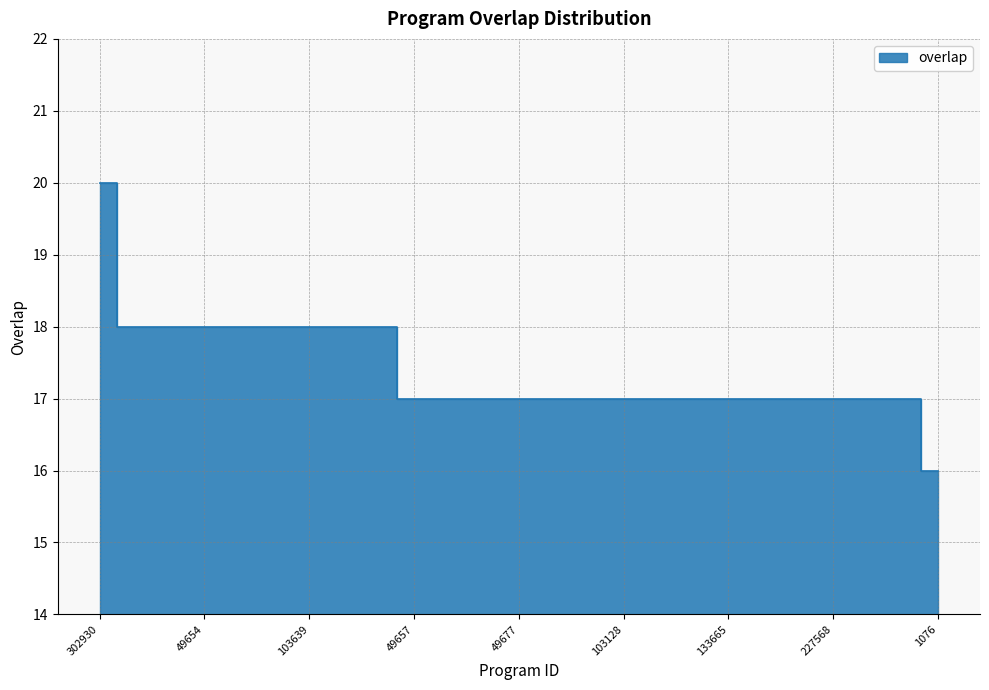

How many lines are shown in the chart?

1